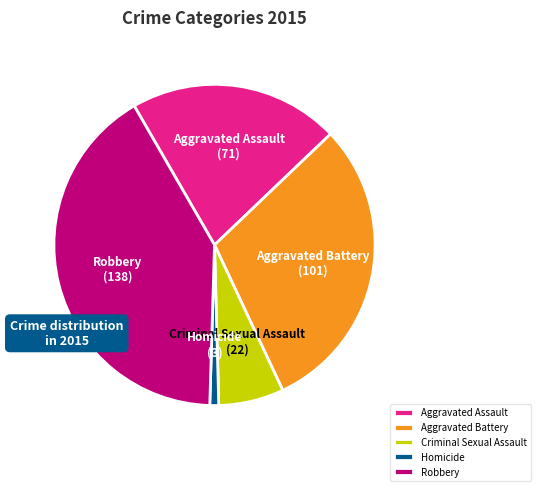

Is the sum of Criminal Sexual Assault and Aggravated Battery greater than half?

No